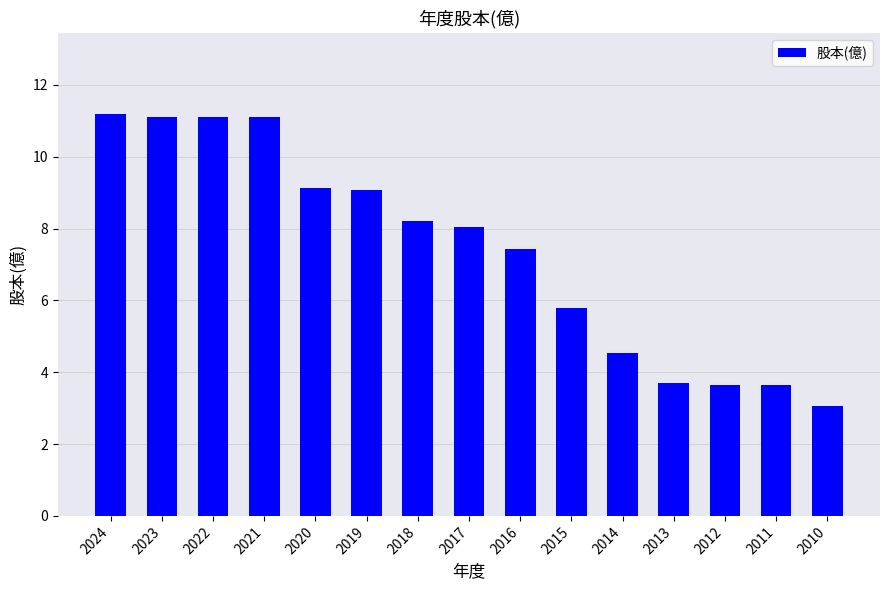

What is the sum of all values?

110.8